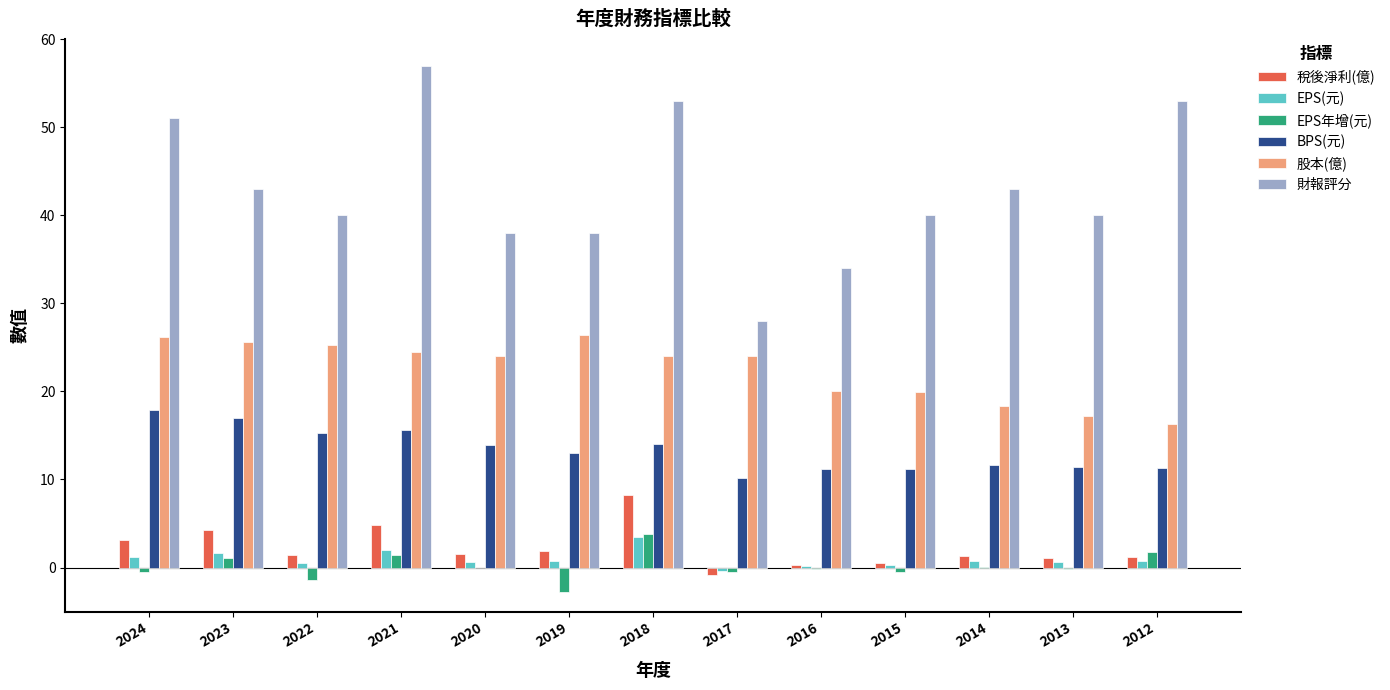

How many groups of bars are there?

13